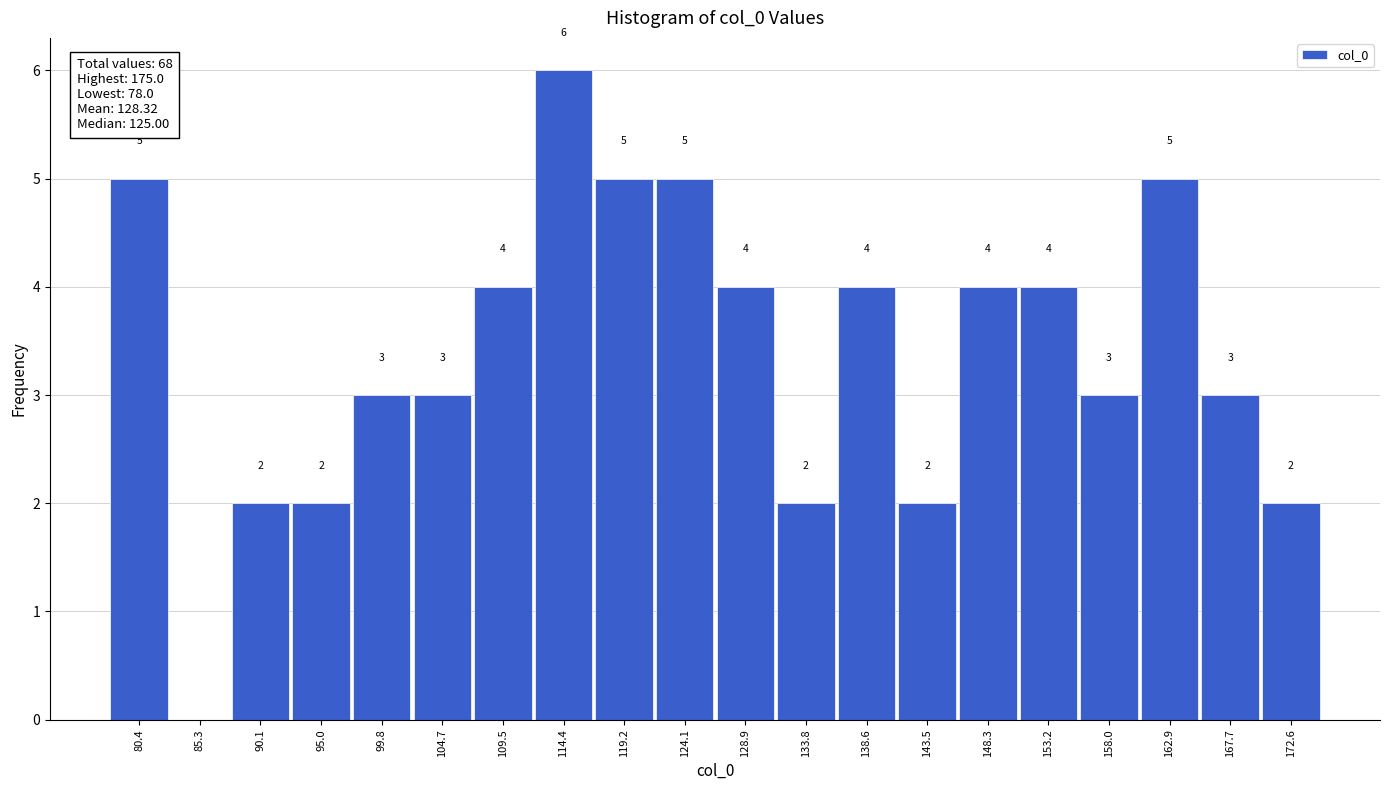

Over which range of the x-axis is the bar tallest?

111.95 to 116.80